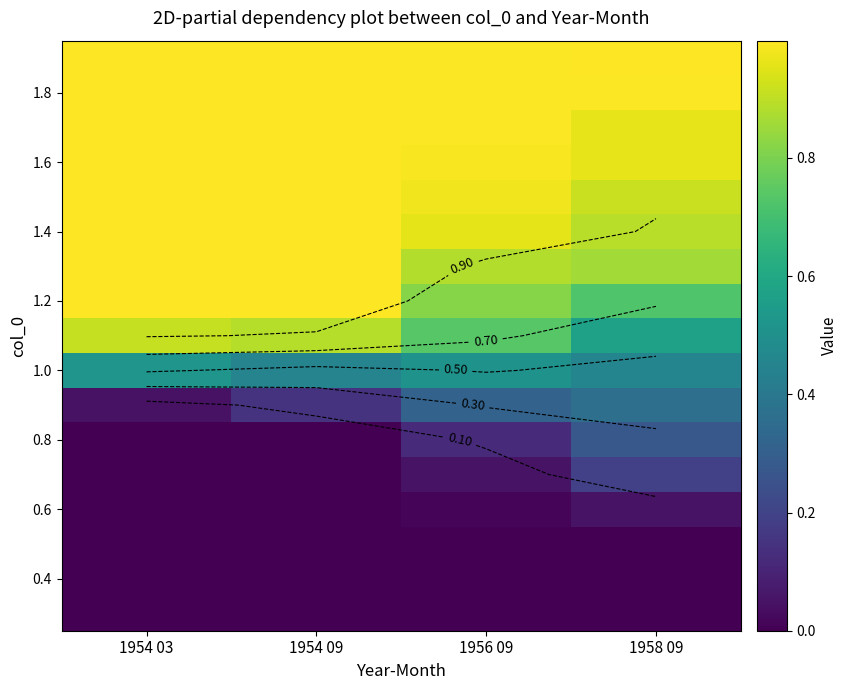

At which category does the chart reach its minimum across all series?

1954 03